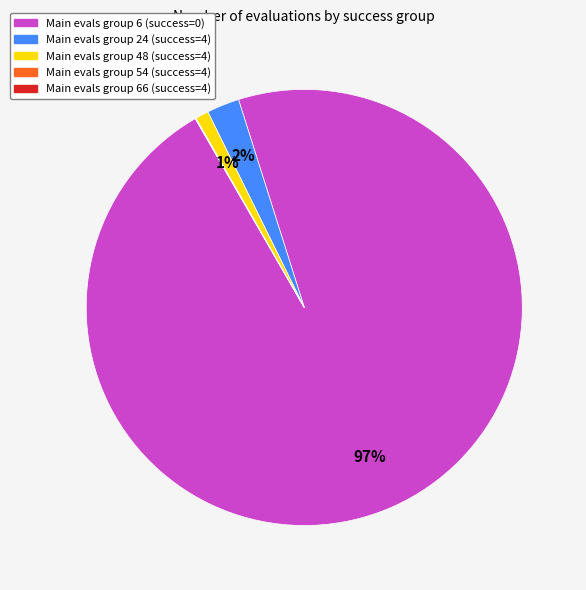

Is there any slice that represents more than half of the pie?

Yes